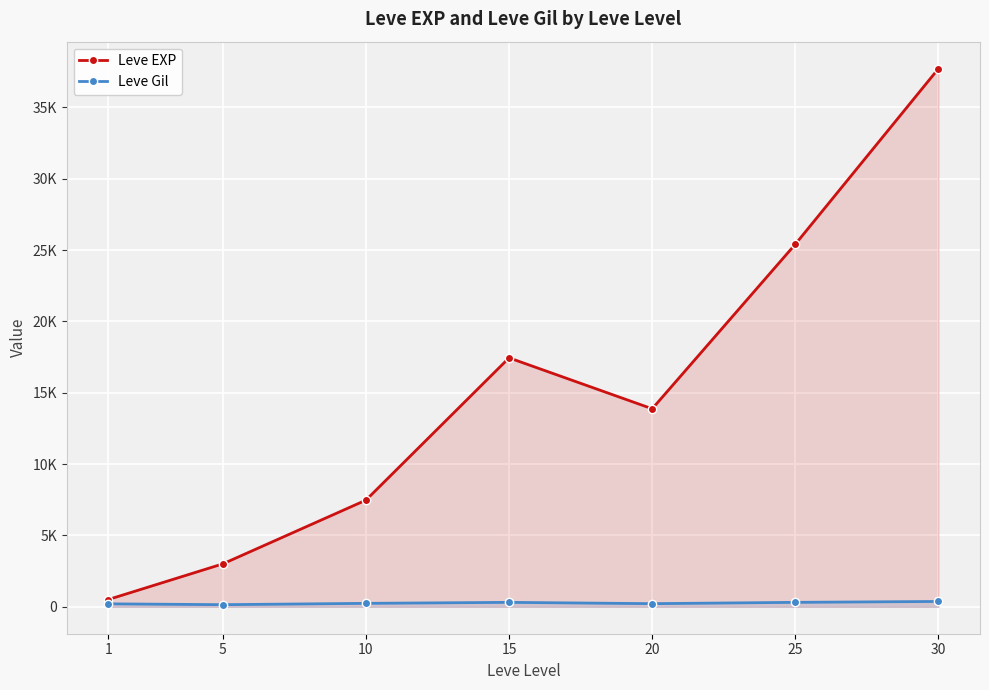

What are all the series names shown in the legend?

Leve EXP, Leve Gil